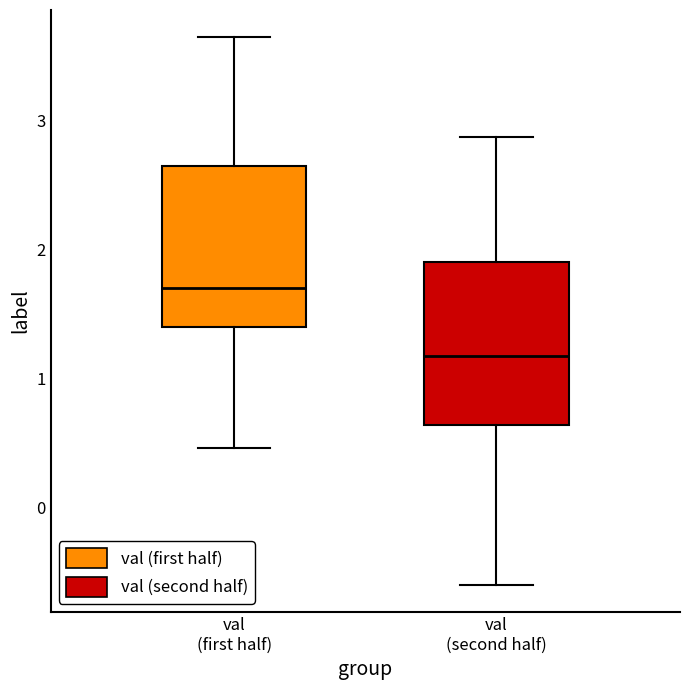

Where does the median line of the box for val (first half) sit on the y-axis? The values are not printed on the chart, so give them approximately, as read against the axis.

1.7